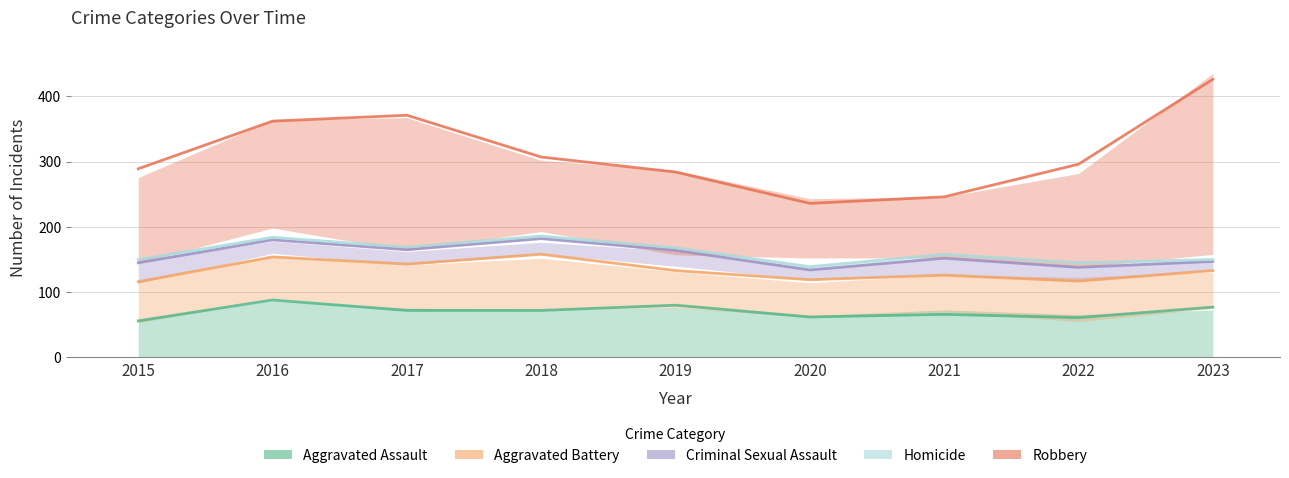

What is the difference between the highest and lowest values at 2017?

198